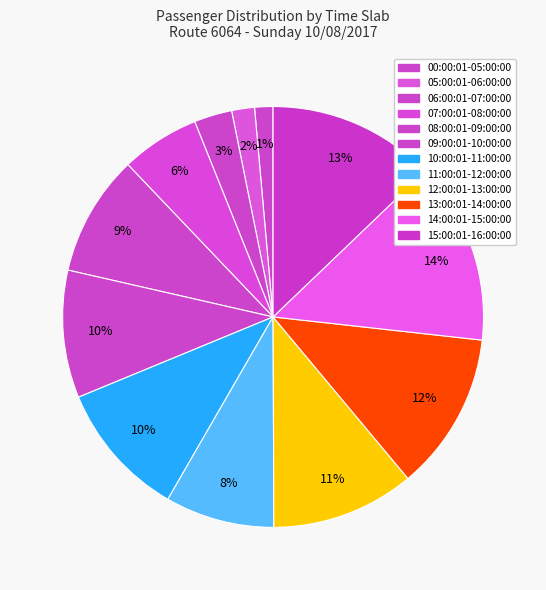

How many slices are in this pie chart?

12